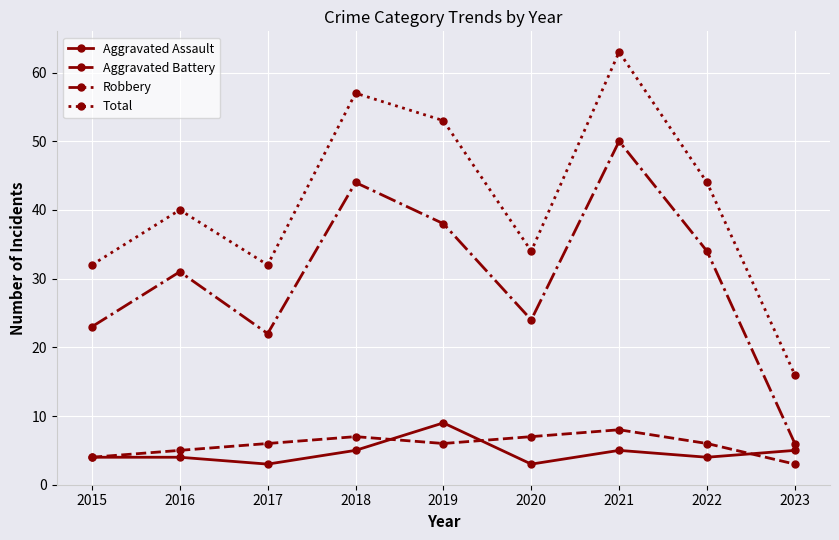

Which category has the lowest value in the Robbery series?

2023